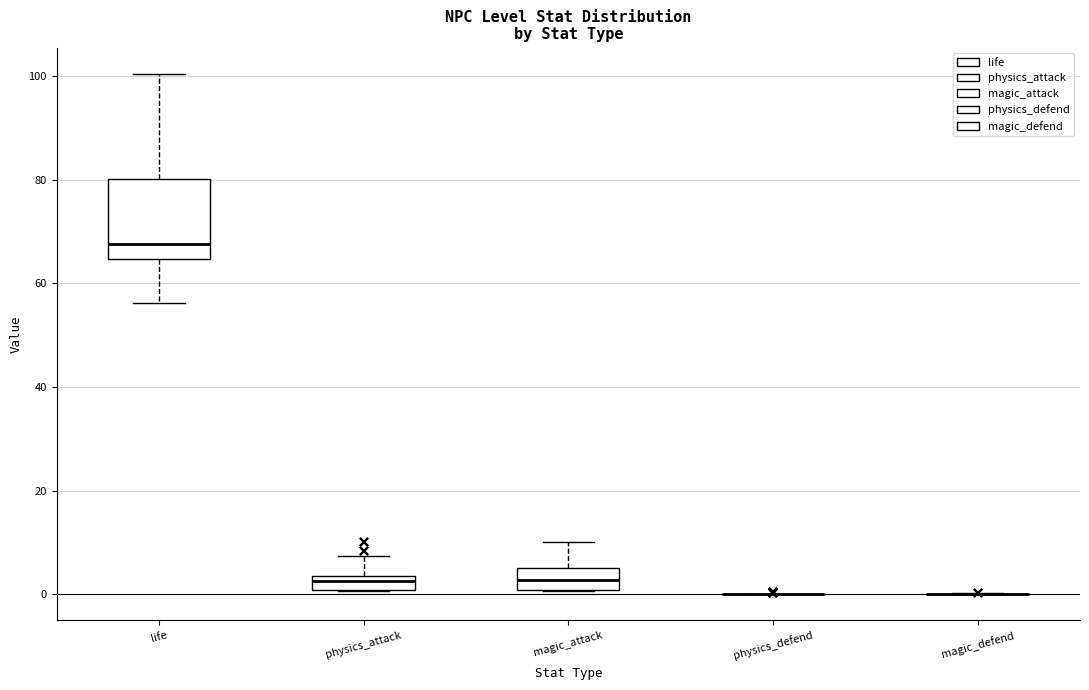

Which box is the tallest, from its lower edge to its upper edge?

life